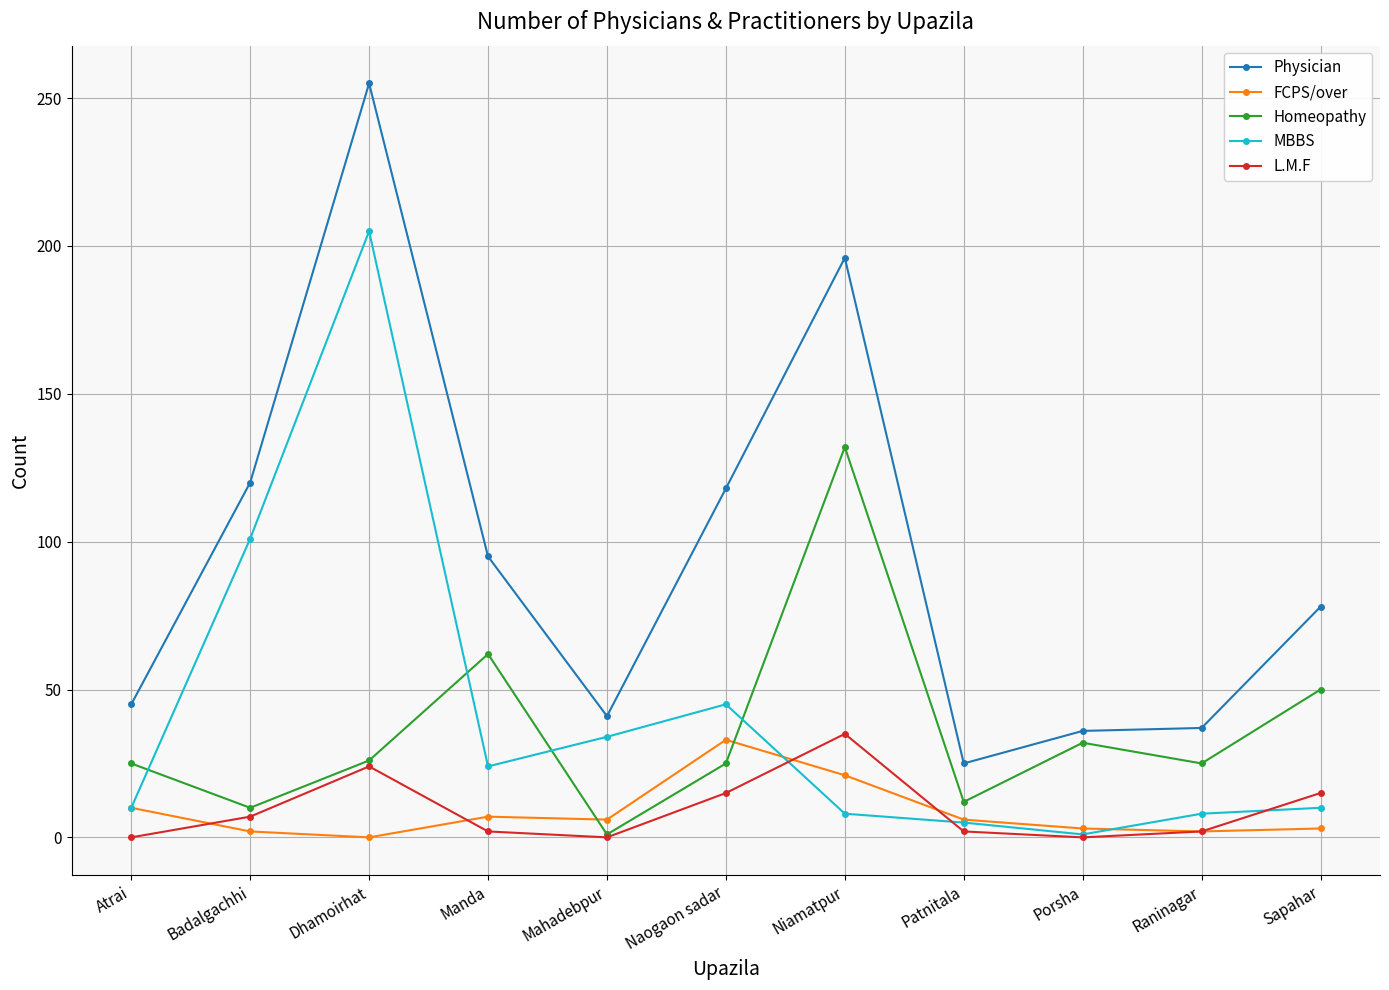

Which category has the highest value across all series?

Dhamoirhat